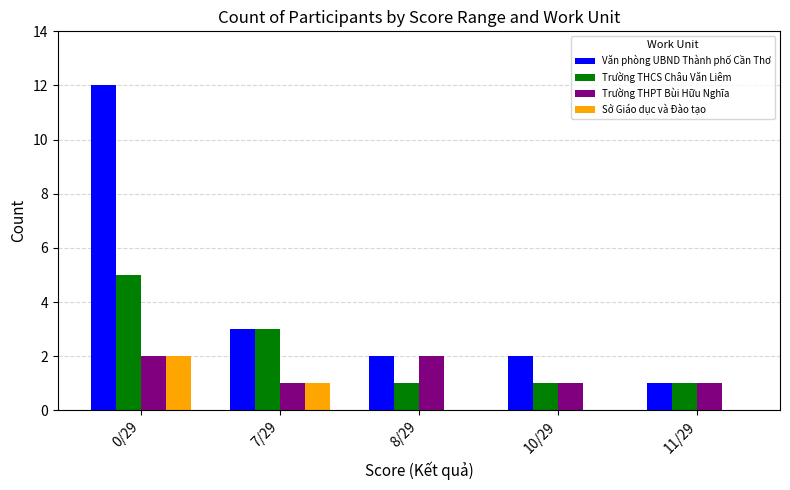

What value does the Trường THPT Bùi Hữu Nghĩa series have at 0/29?

2